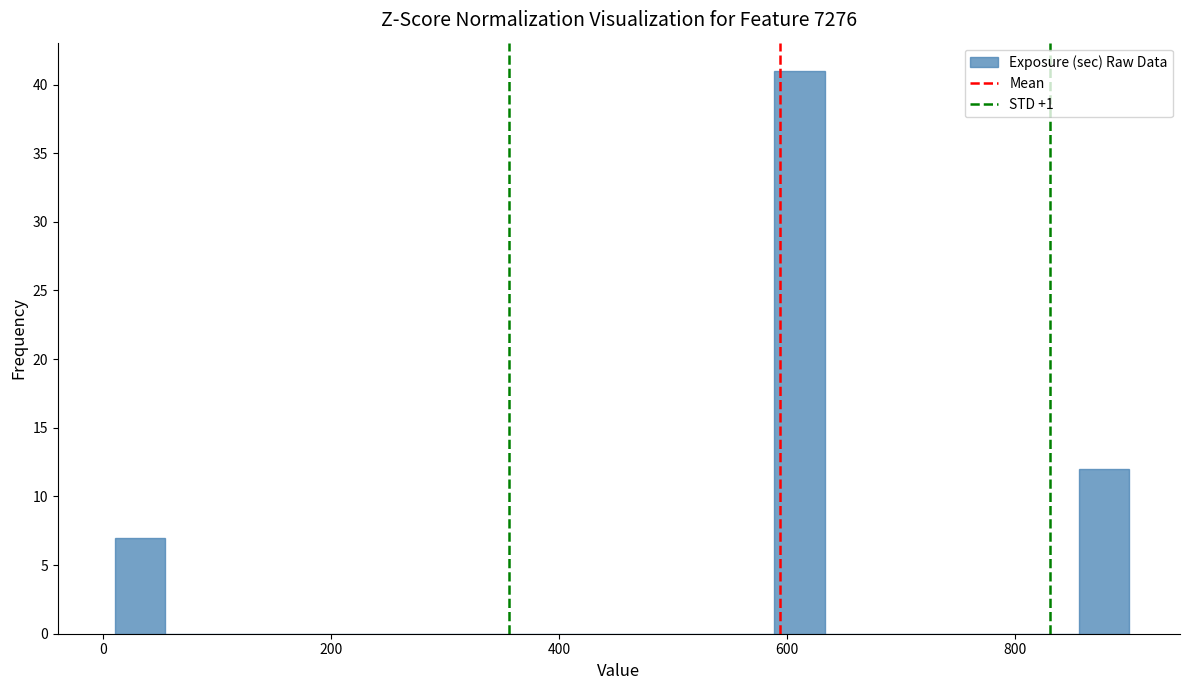

Read against the x-axis, roughly where is the centre of the tallest bar?

620